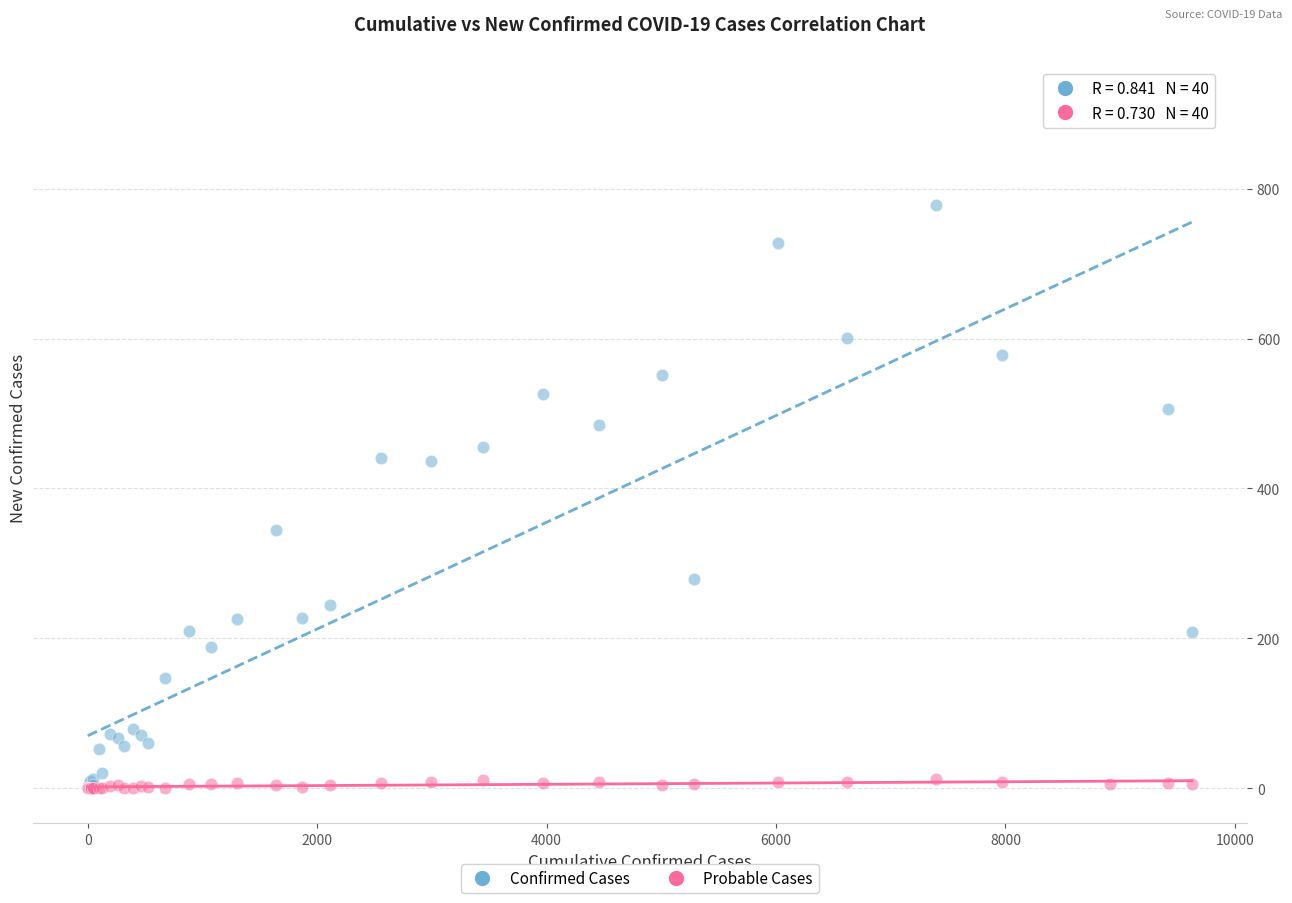

Which series has the largest Y range (max minus min)?

Confirmed Cases